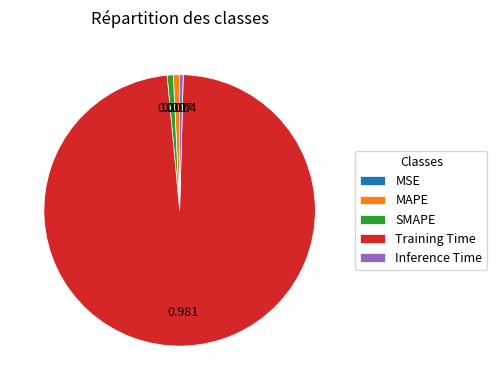

Which has a higher value, Training Time or SMAPE?

Training Time